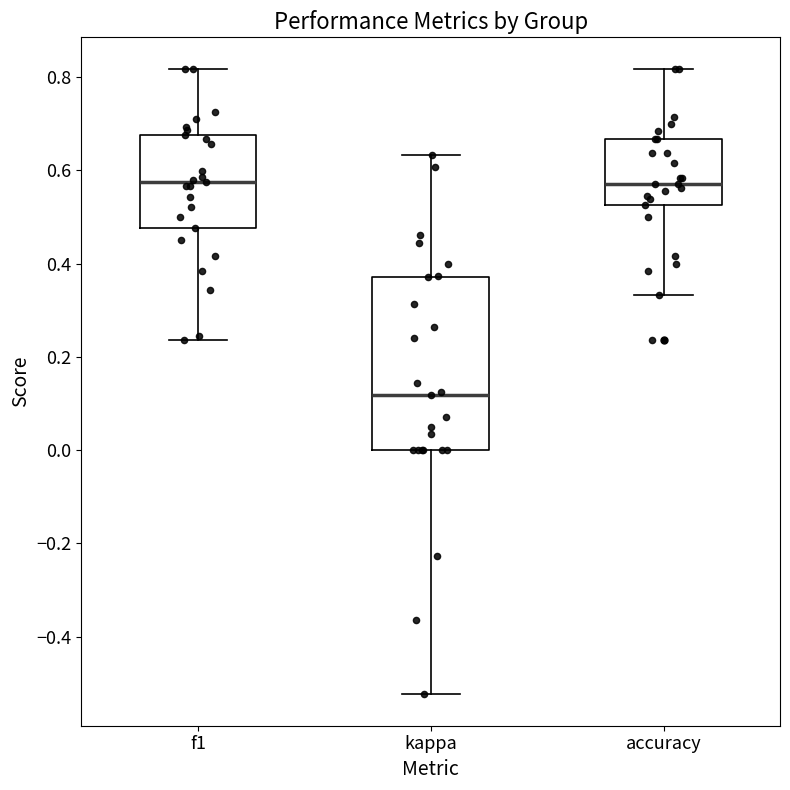

Where is the upper edge of the box for kappa on the y-axis? The values are not printed on the chart, so give them approximately, as read against the axis.

0.38